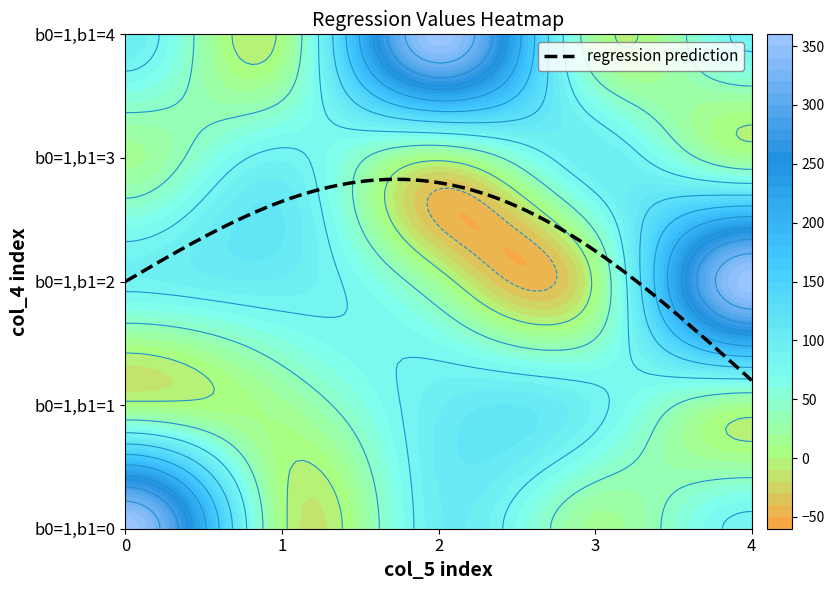

Reading left to right, what are all the values shown in this chart?

row_0: 356.0	6.0	98.0	16.4	87.4
row_1: 6.0	16.4	98.0	87.4	14.0
row_2: 87.4	98.0	14.0	6.0	356.0
row_3: 16.4	87.4	6.0	98.0	16.4
row_4: 98.0	6.0	356.0	16.4	87.4